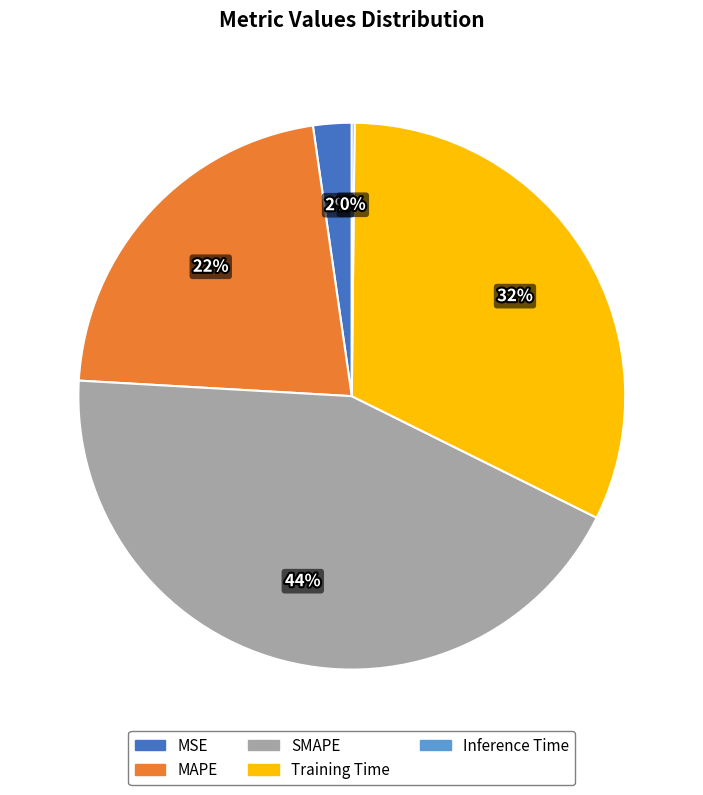

Combined, do Training Time and SMAPE account for over 50%?

Yes